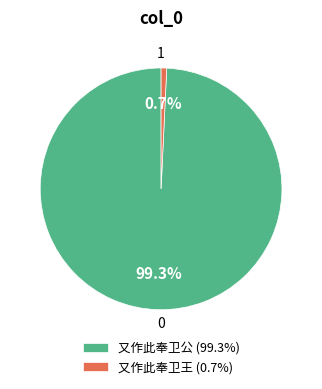

The 又作此奉卫王 slice represents 13% of the pie. True or false?

False